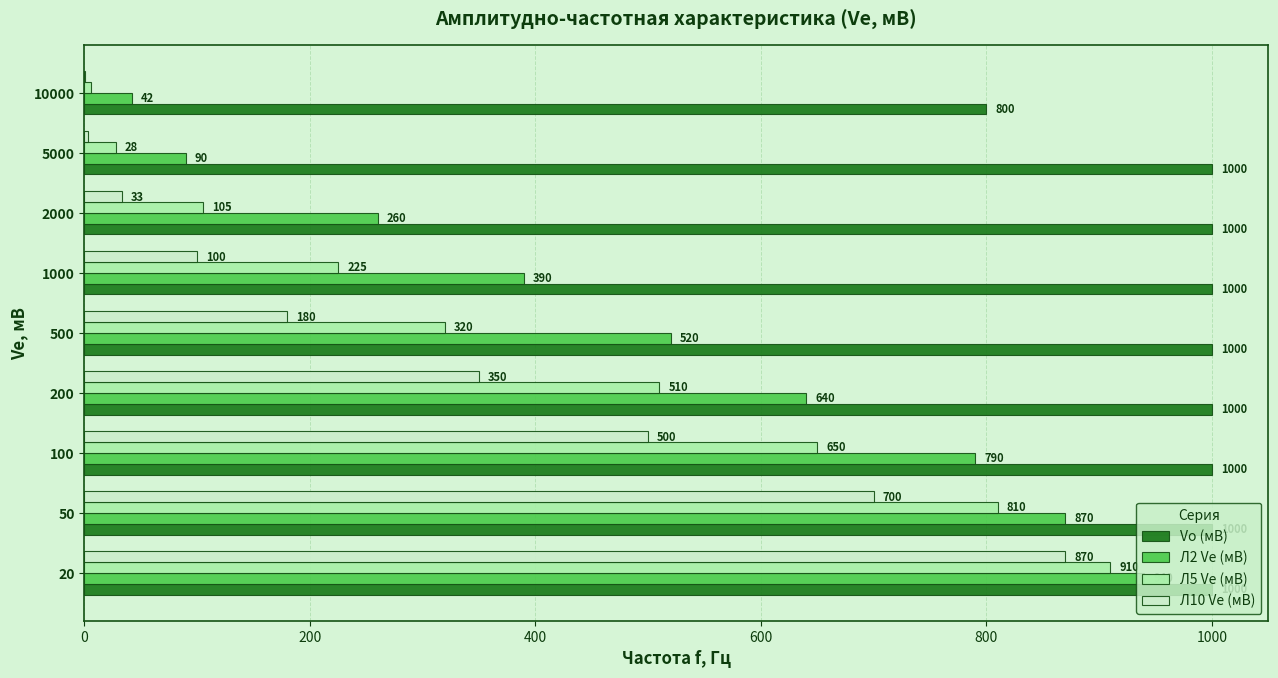

How many data points does each series have?

9